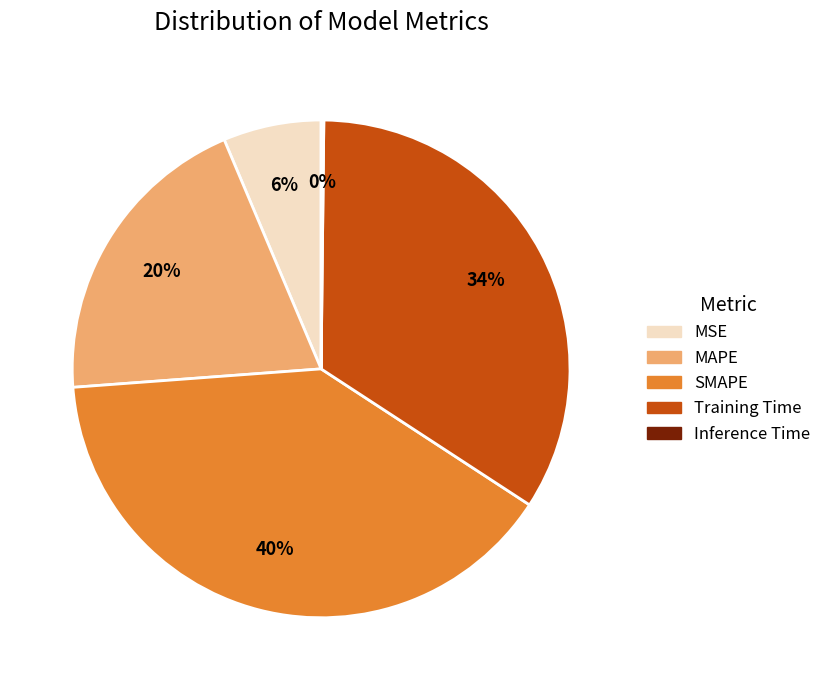

Combined, do MAPE and SMAPE account for over 50%?

Yes